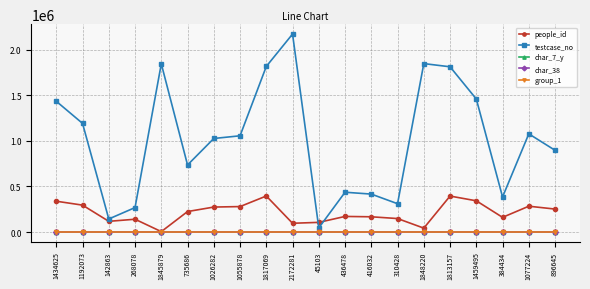

How many interior local valleys does the testcase_no series have?

5